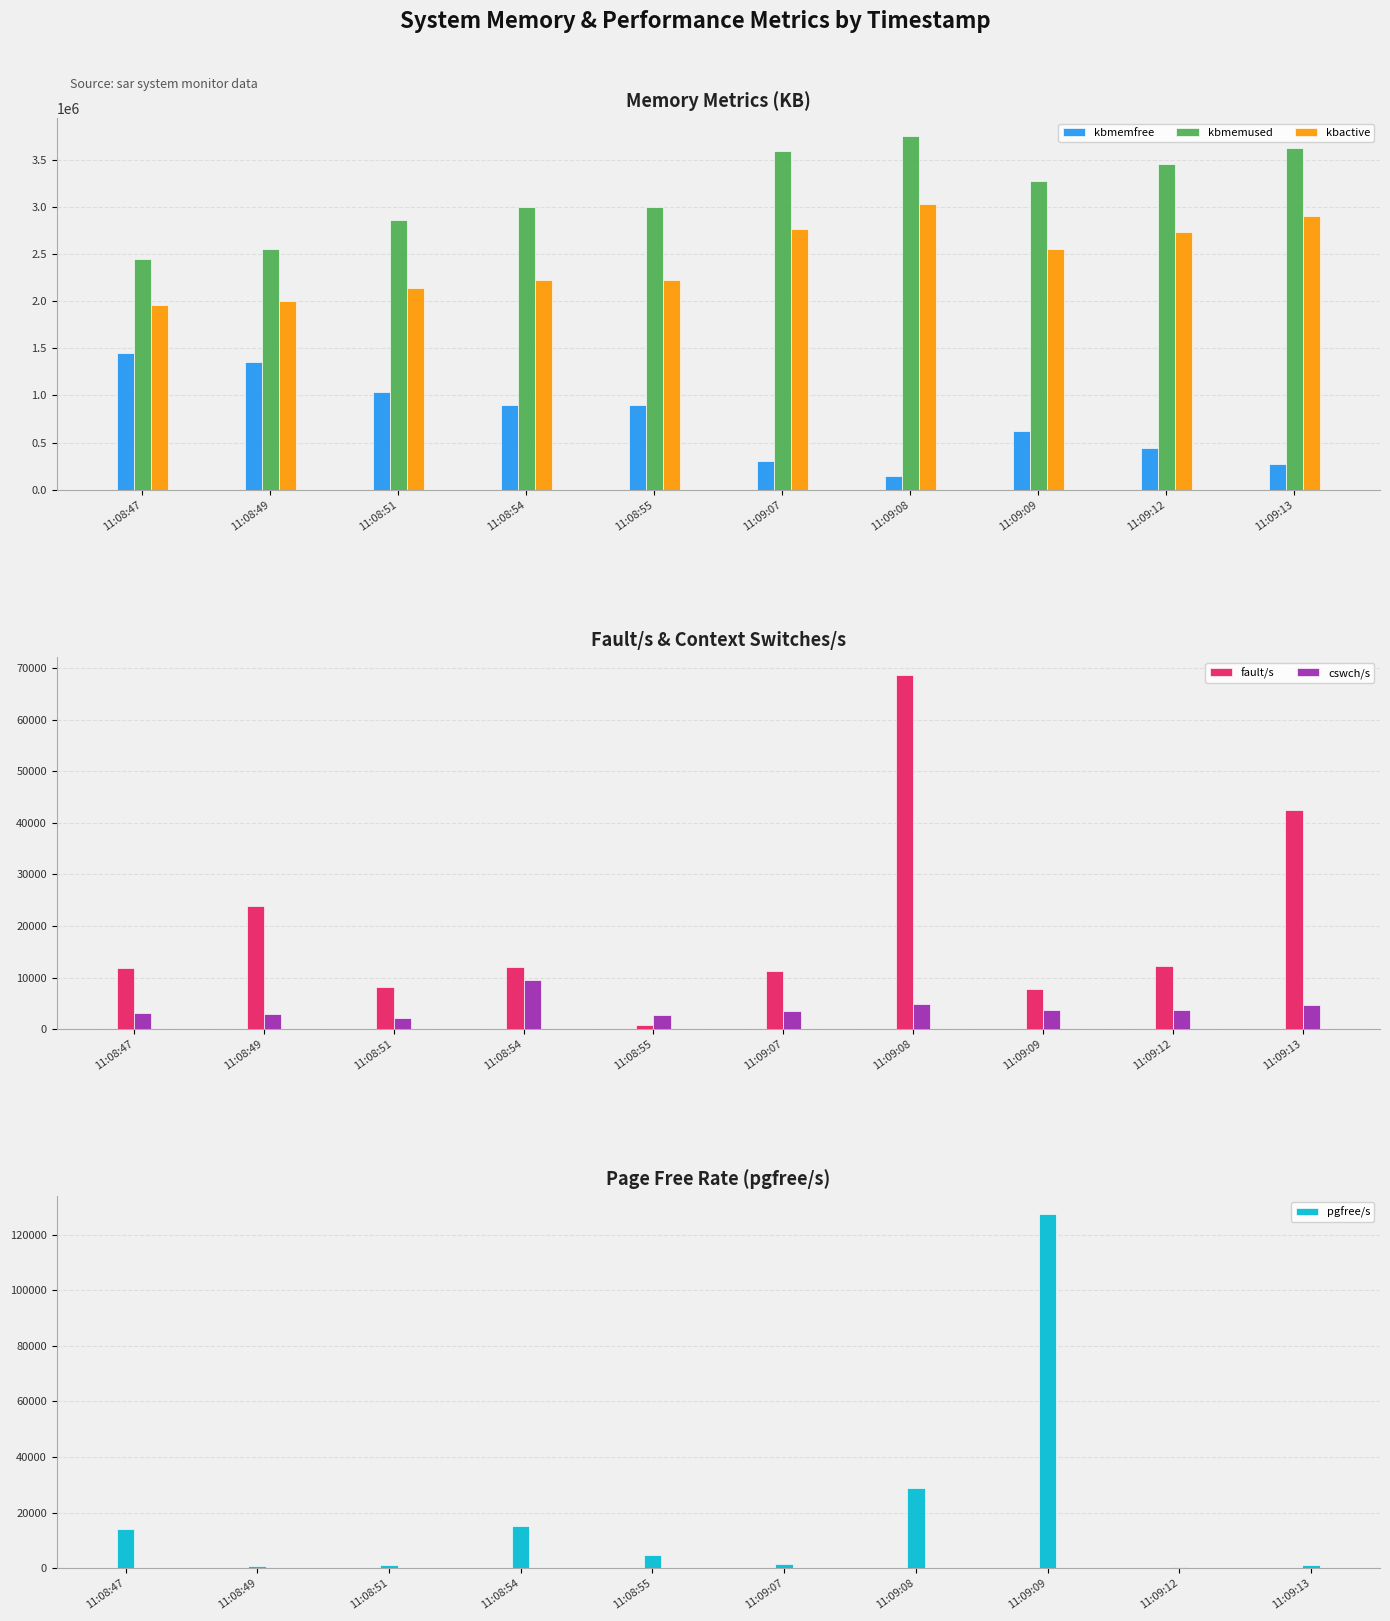

How many groups of bars are there?

10